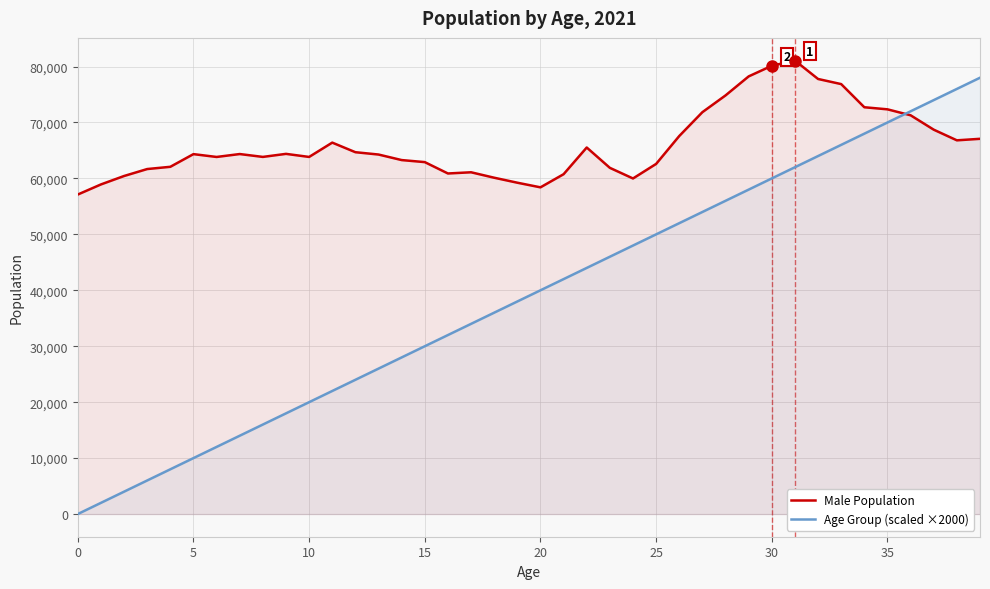

What is the maximum value shown in the chart?

81070